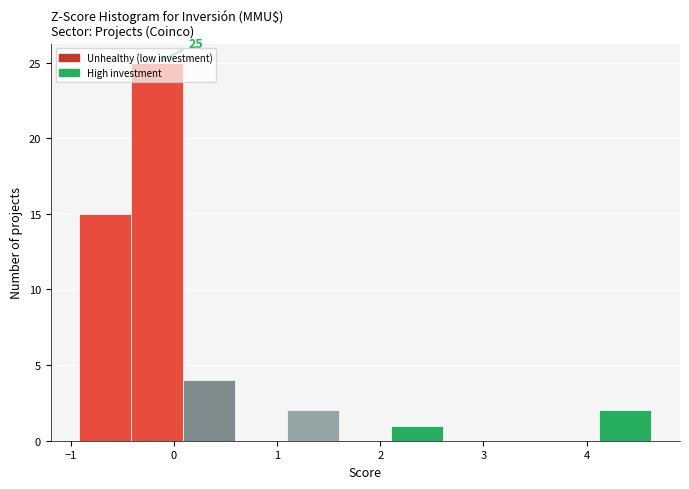

Over which range of the x-axis is the bar tallest?

-0.4 to 0.1